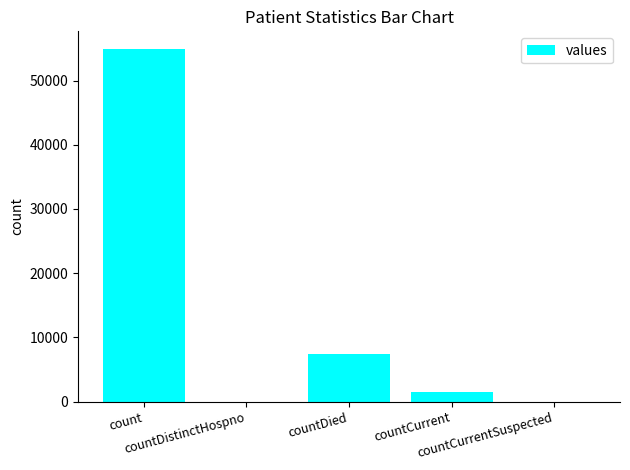

What is the change in value from countDied to countCurrentSuspected?

-7492